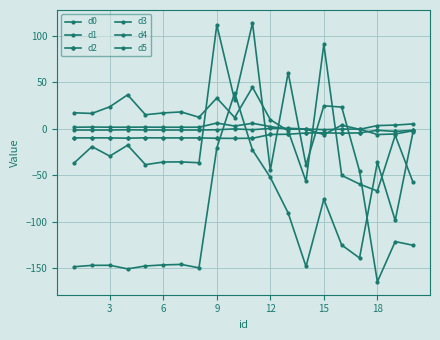

Rank the series by their maximum value, from highest to lowest.

d5, d4, d3, d0, d1, d2